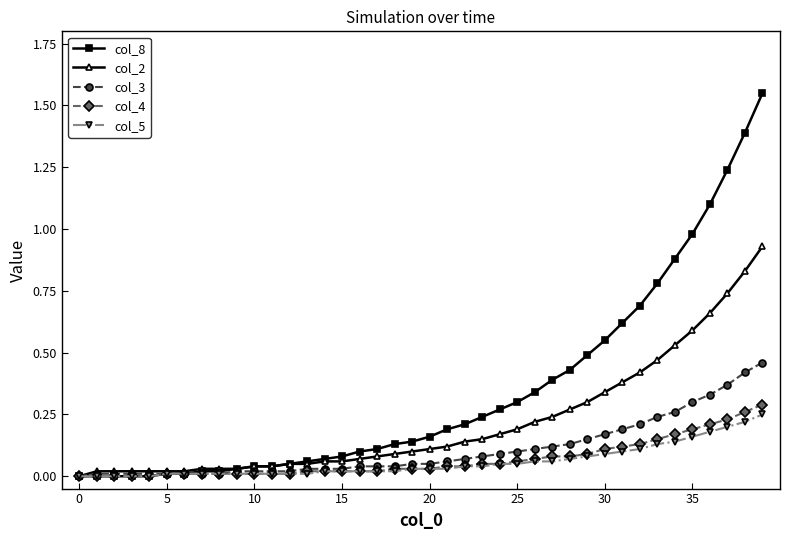

What is the sum of all col_4 values?

2.7